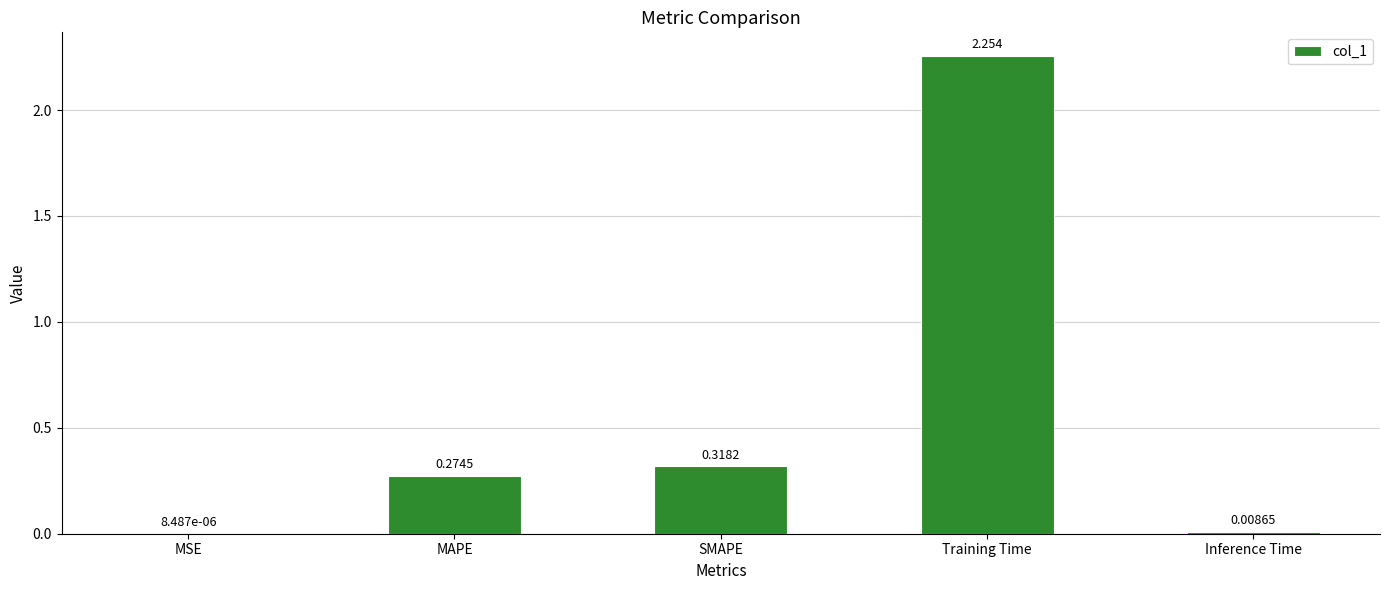

Which has a higher value, Inference Time or Training Time?

Training Time